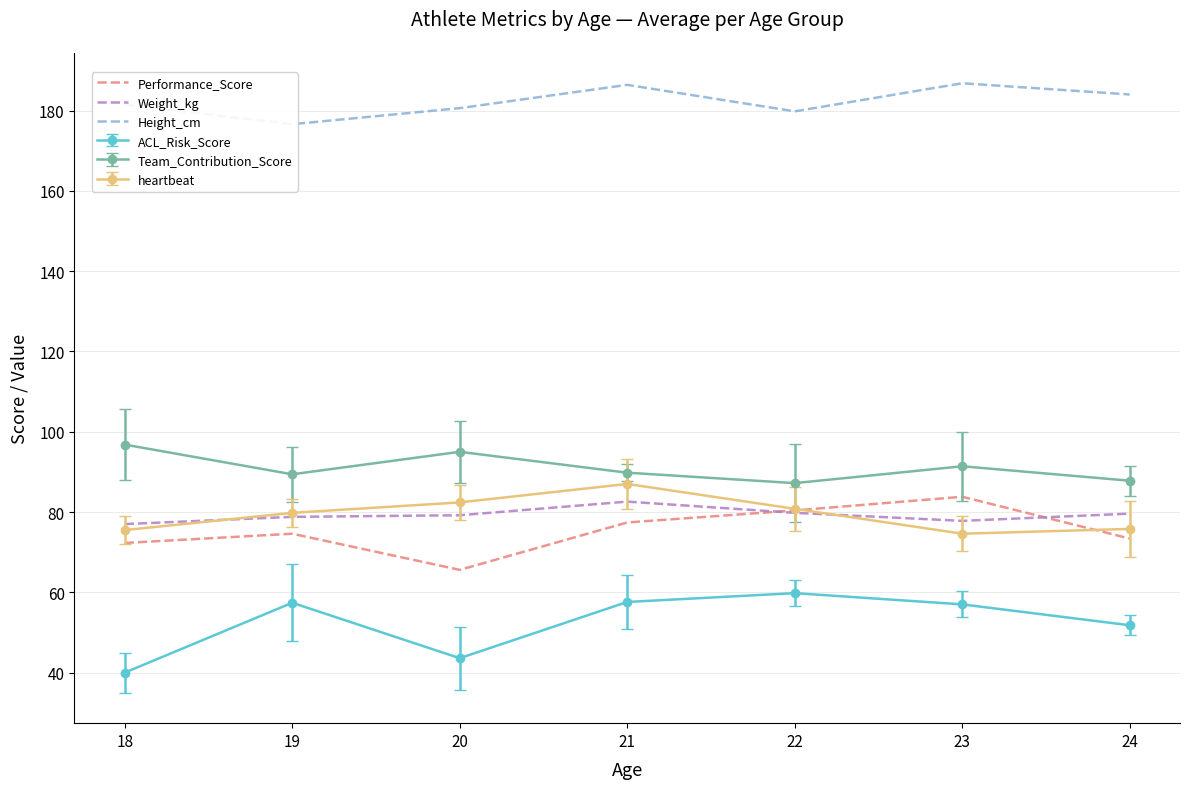

Reading right to left, extract all data points from this chart.

Performance_Score: 73.4	83.8	80.4	77.4	65.6	74.6	72.3
Weight_kg: 79.6	77.8	79.8	82.6	79.2	78.8	77.0
Height_cm: 184.0	186.8	179.8	186.4	180.6	176.6	181.5